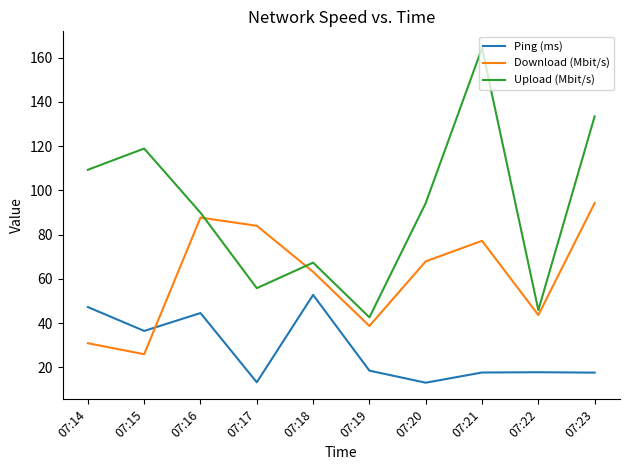

How many values in the Upload (Mbit/s) series exceed 94?

5